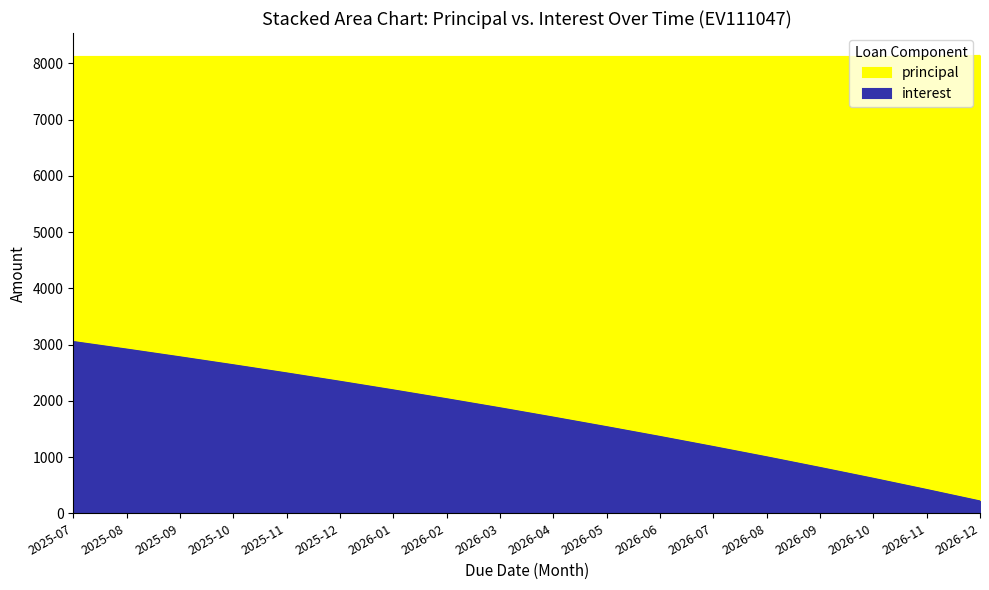

What is the sum of the values at 2026-09 and 2026-04?

2507